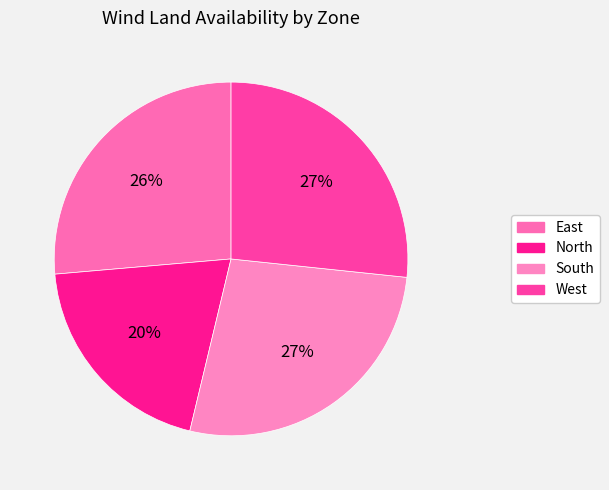

How many slices are in this pie chart?

4